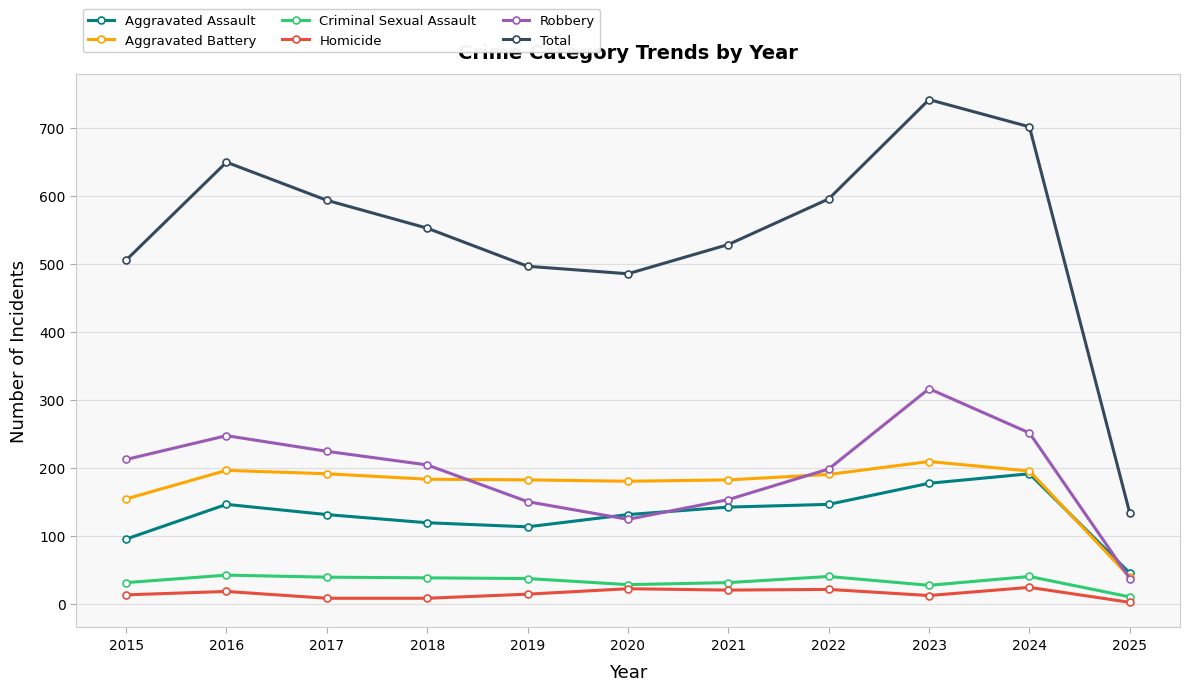

How many distinct data groups are displayed?

6